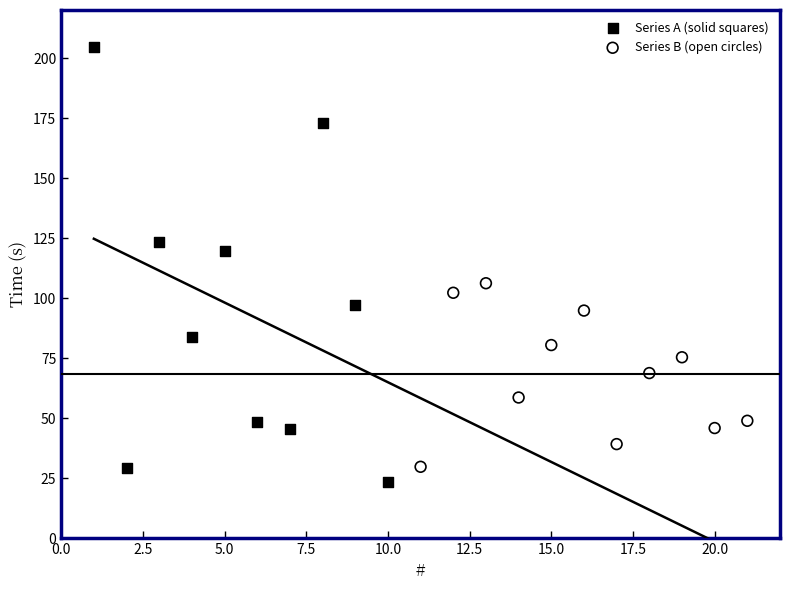

Which series reaches the maximum Y coordinate?

Series A (solid squares)